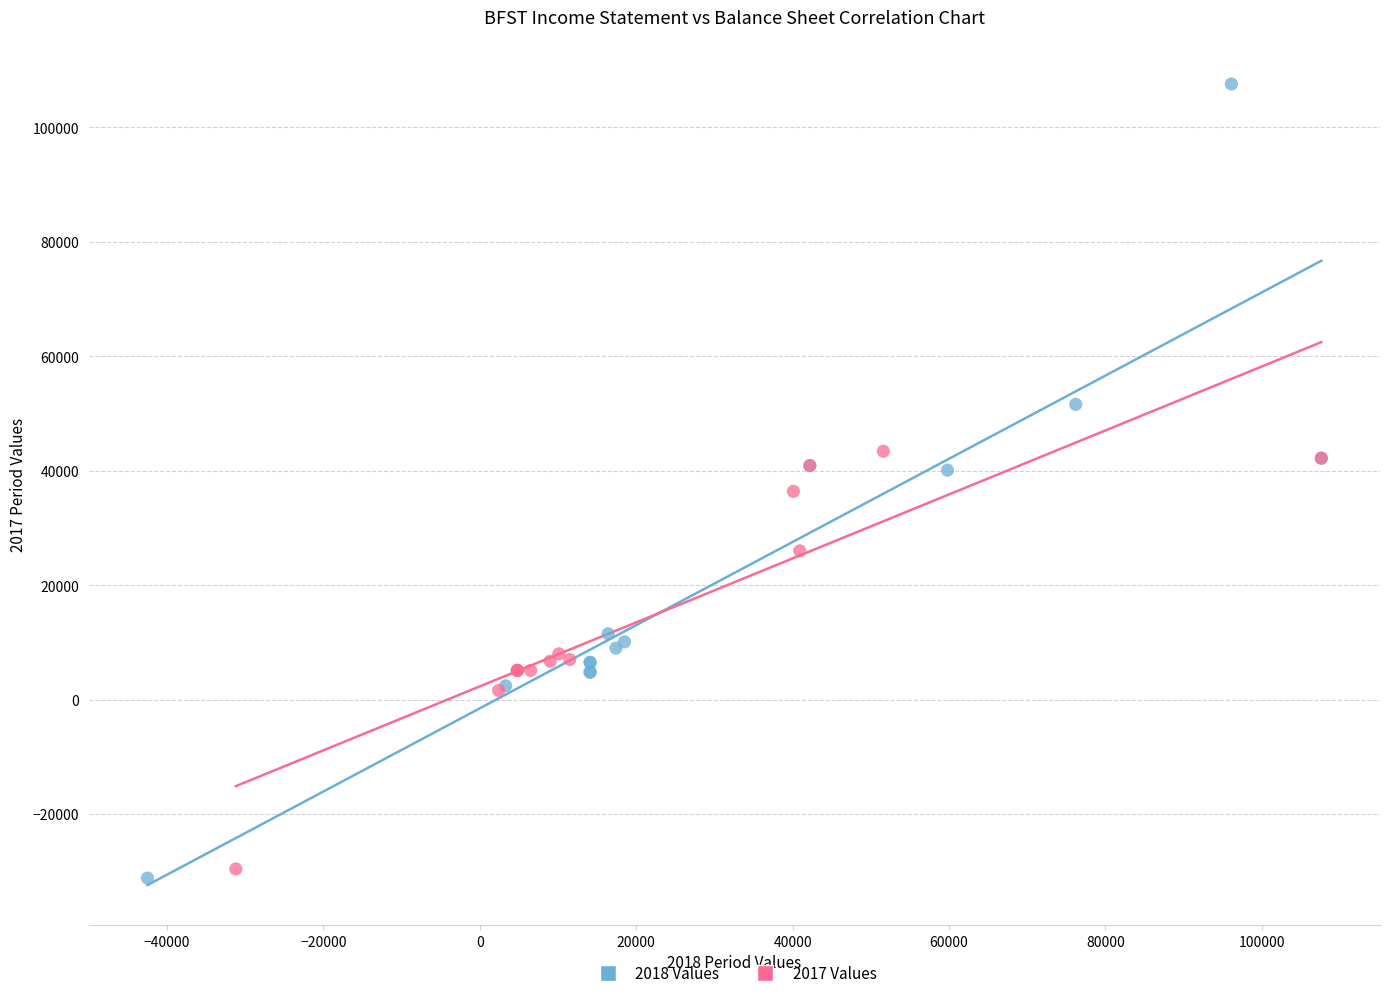

What are all the series names shown in the legend?

2018 Values, 2017 Values